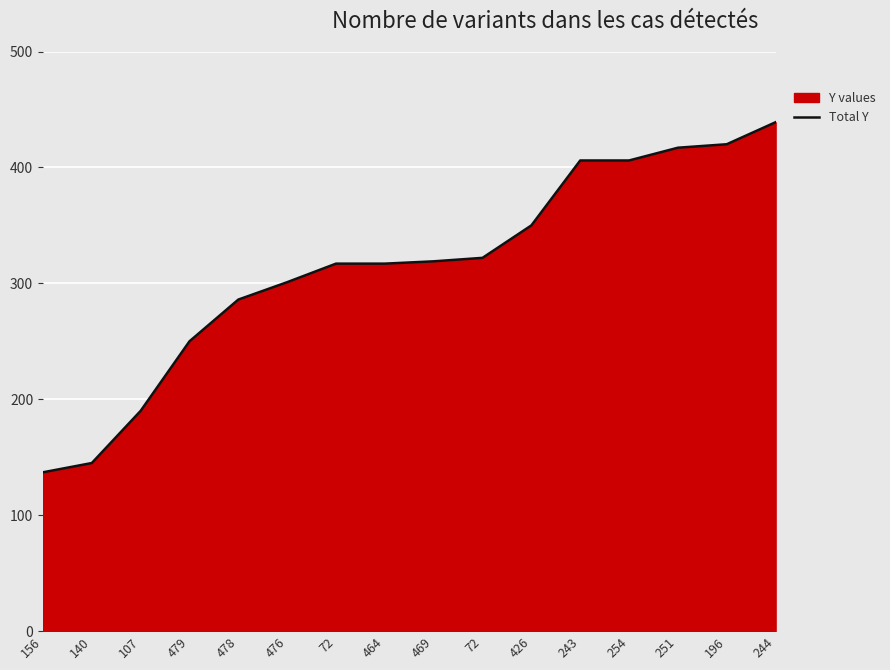

What is the minimum value shown in the chart?

137